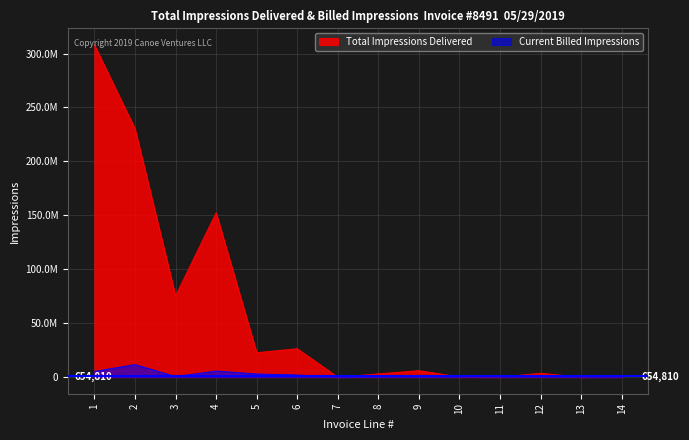

True or false: Current Billed Impressions and Total Impressions Delivered intersect in this chart.

False